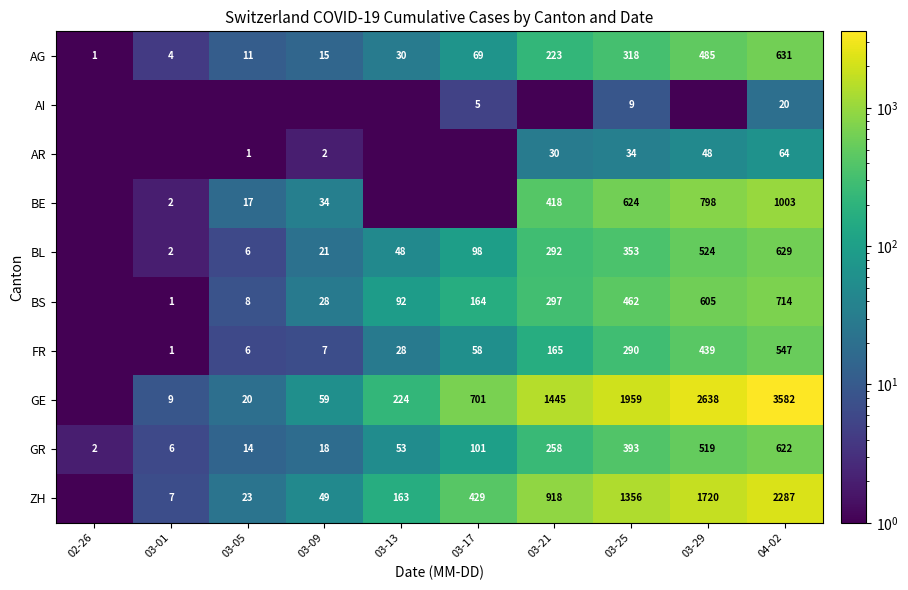

At 03-25, list the series in order from largest to smallest.

GE, ZH, BE, BS, GR, BL, AG, FR, AR, AI